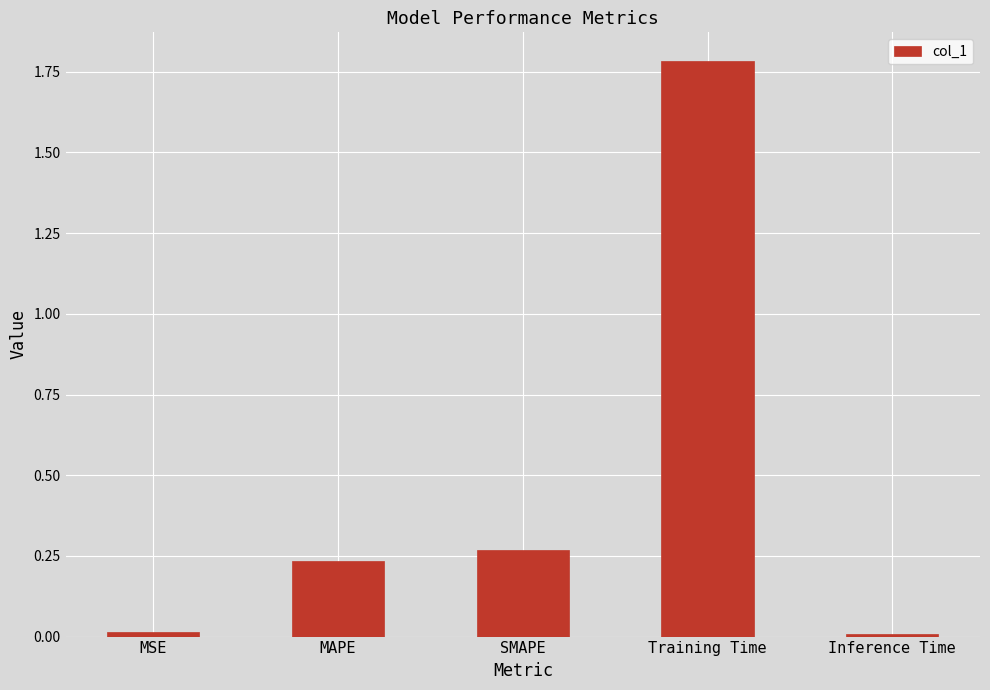

What is the average value?

0.5